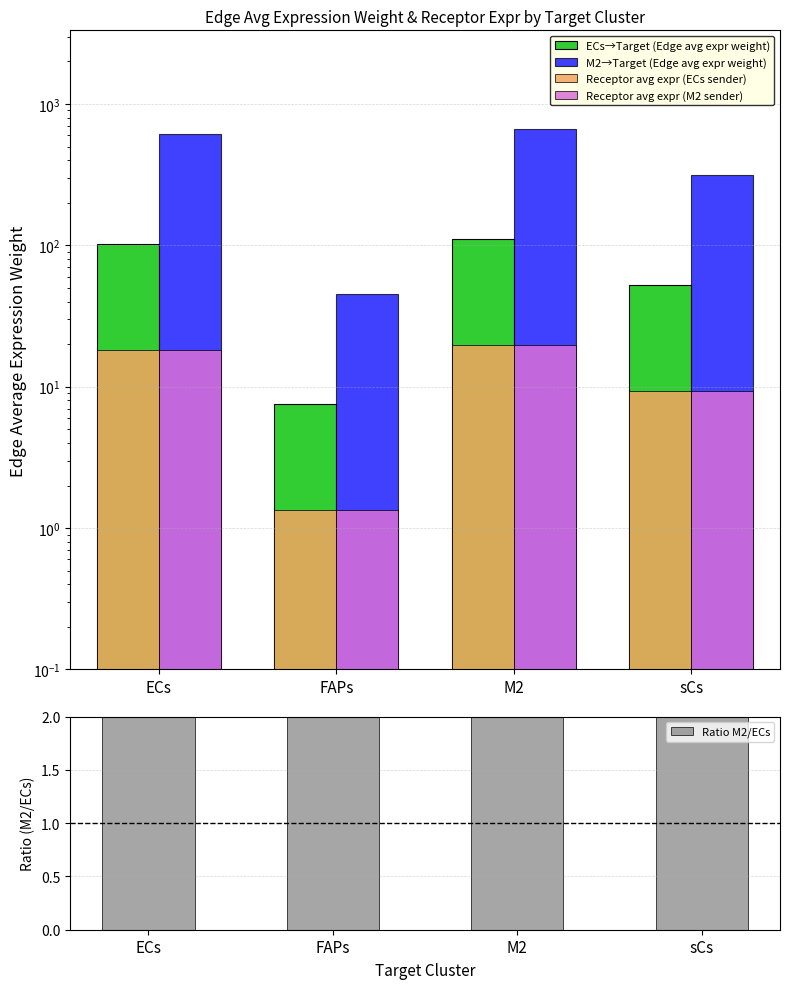

Reading right to left, transcribe all the data shown in this chart.

ECs→Target (Edge avg expr weight): 52.8	111.8	7.6	102.6
M2→Target (Edge avg expr weight): 313.7	664.2	45.2	609.4
Receptor avg expr (ECs sender): 9.3	19.7	1.3	18.1
Receptor avg expr (M2 sender): 9.3	19.7	1.3	18.1
Ratio M2/ECs: 5.9	5.9	5.9	5.9